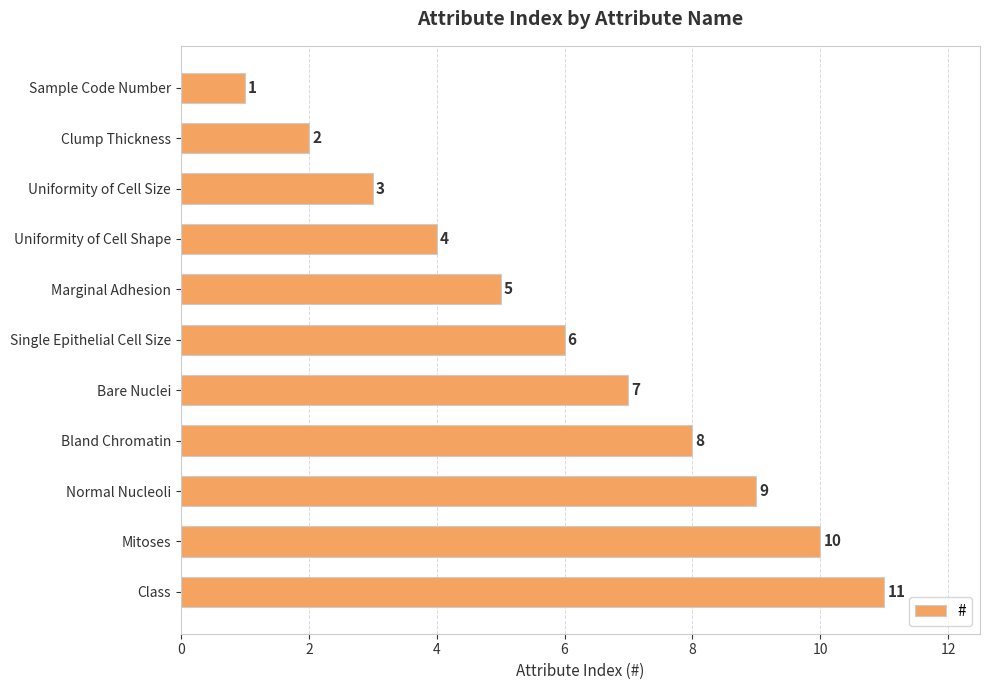

How many data points does each series have?

11